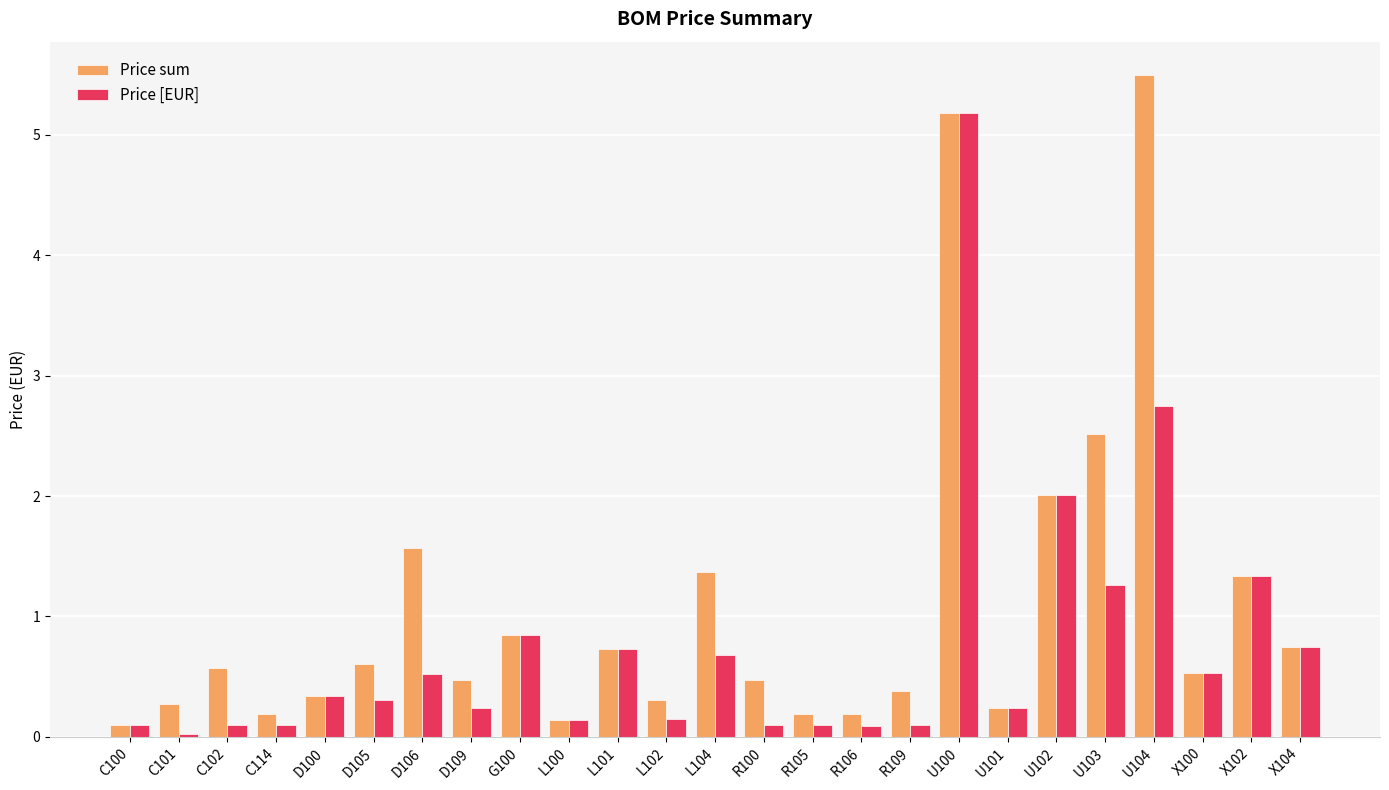

The value of Price sum at R105 is 0.2. True or false?

True